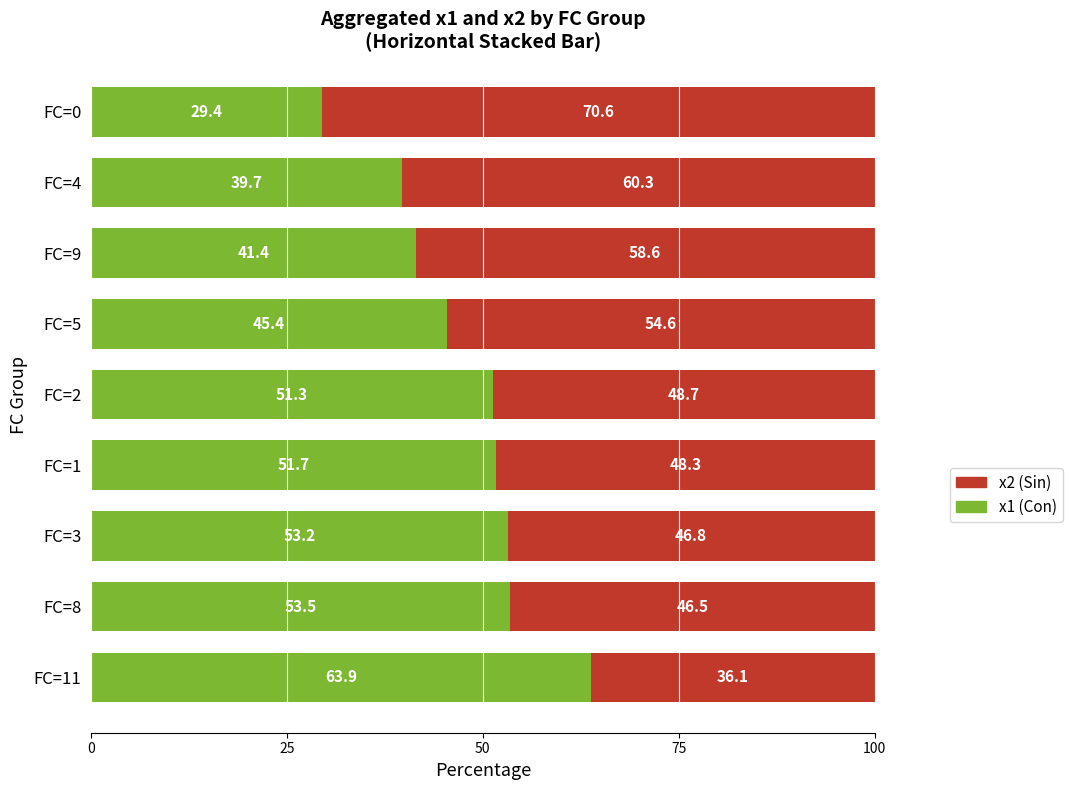

Is it true that x1 (Con) equals 53.5 at FC=8?

True